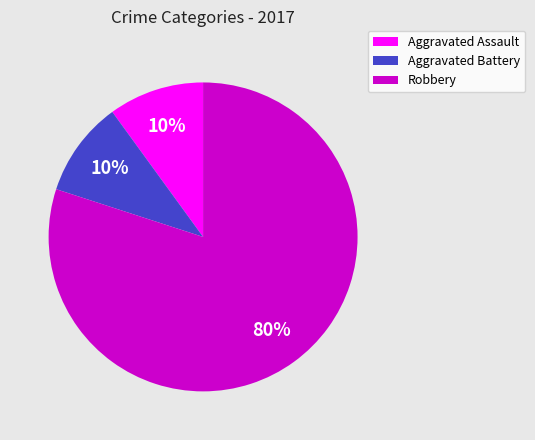

True or false: Robbery accounts for 80% of the total.

True